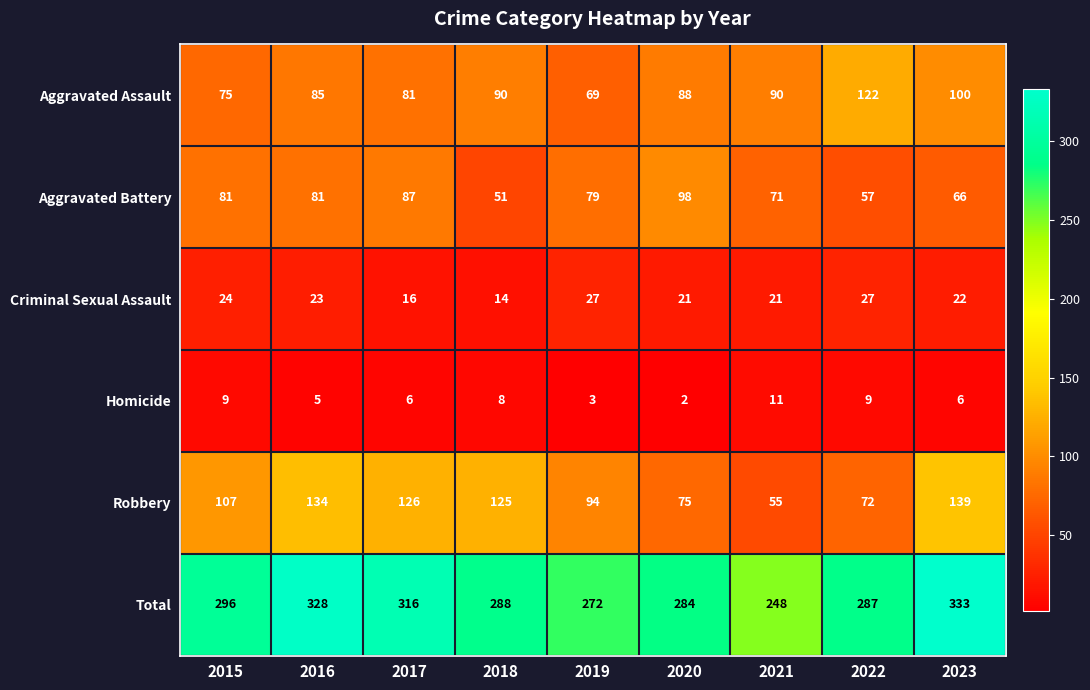

True or false: Criminal Sexual Assault has a value of 16 at 2017.

True